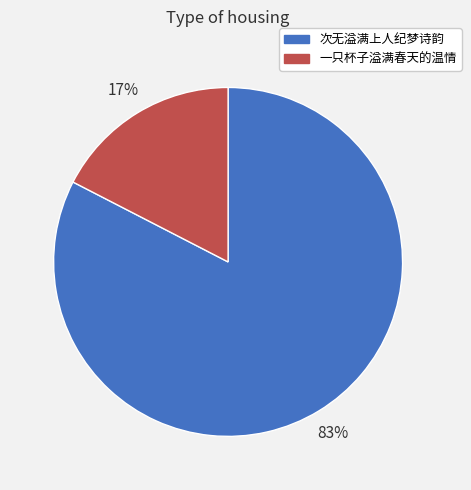

Is 一只杯子溢满春天的温情 the majority of the pie?

No